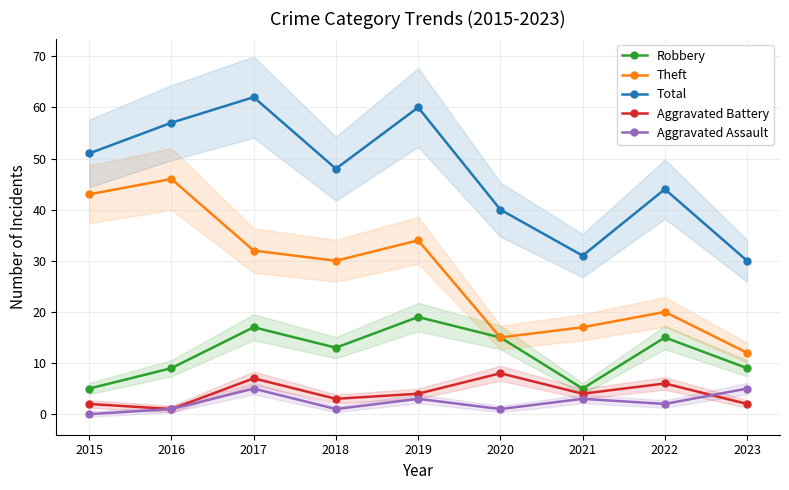

What are all the series names shown in the legend?

Robbery, Theft, Total, Aggravated Battery, Aggravated Assault